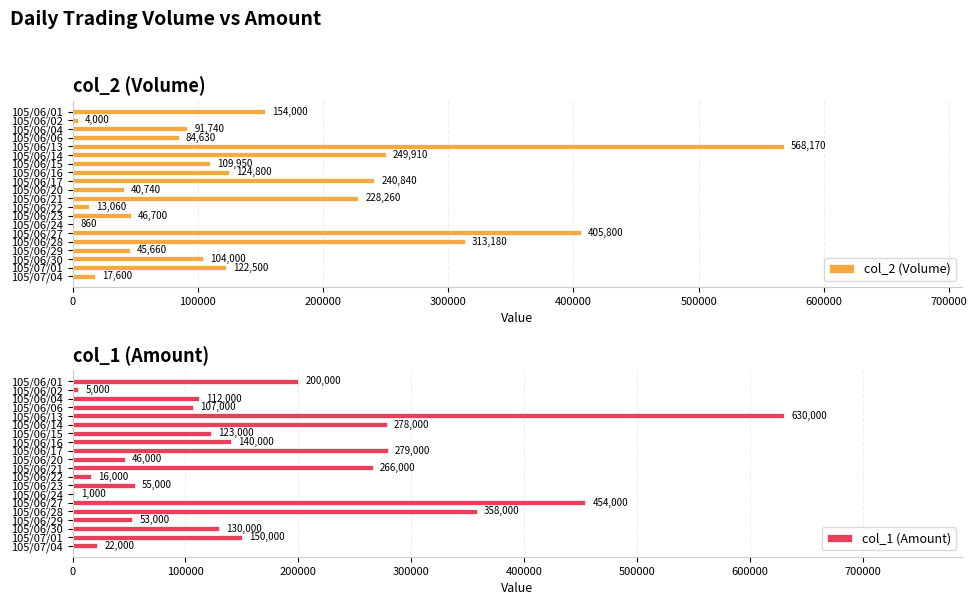

What is the smallest value displayed?

860